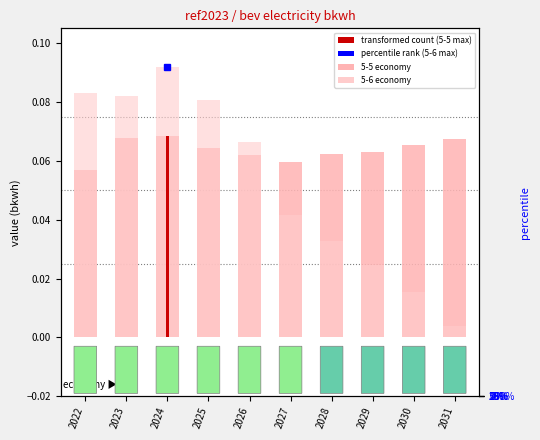

Reading left to right, transcribe all the data shown in this chart.

5-5 economy: 2022=0.1	2023=0.1	2024=0.1	2025=0.1	2026=0.1	2027=0.1	2028=0.1	2029=0.1	2030=0.1	2031=0.1
5-6 economy: 2022=0.1	2023=0.1	2024=0.1	2025=0.1	2026=0.1	2027=0.0	2028=0.0	2029=0.0	2030=0.0	2031=0.0